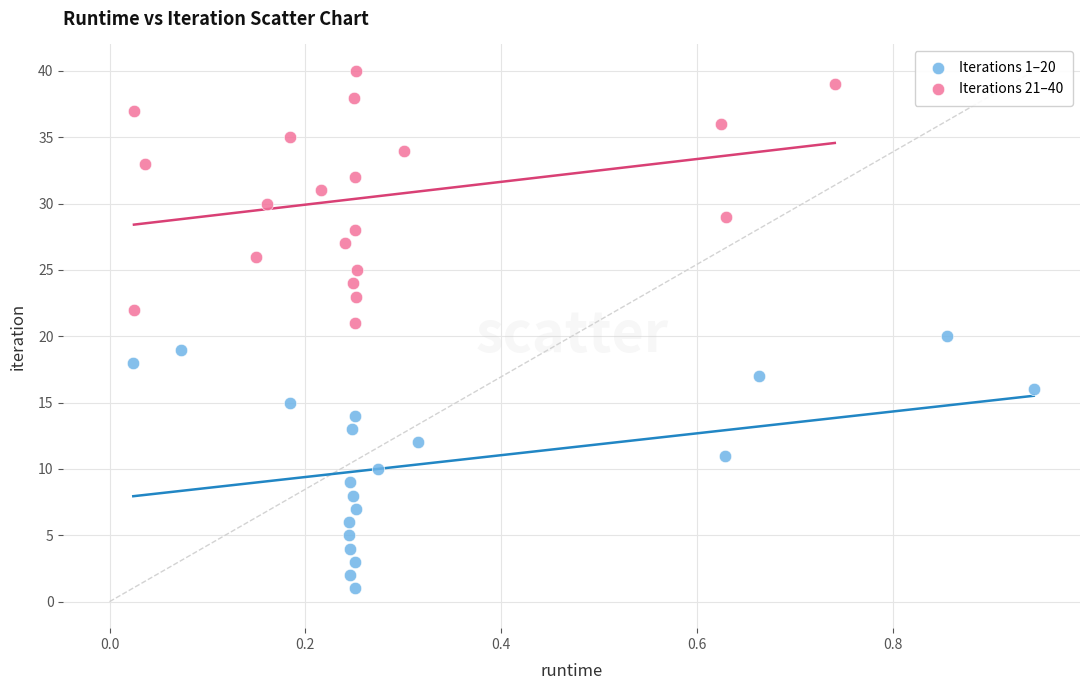

Which series contains the highest Y value?

Iterations 21–40